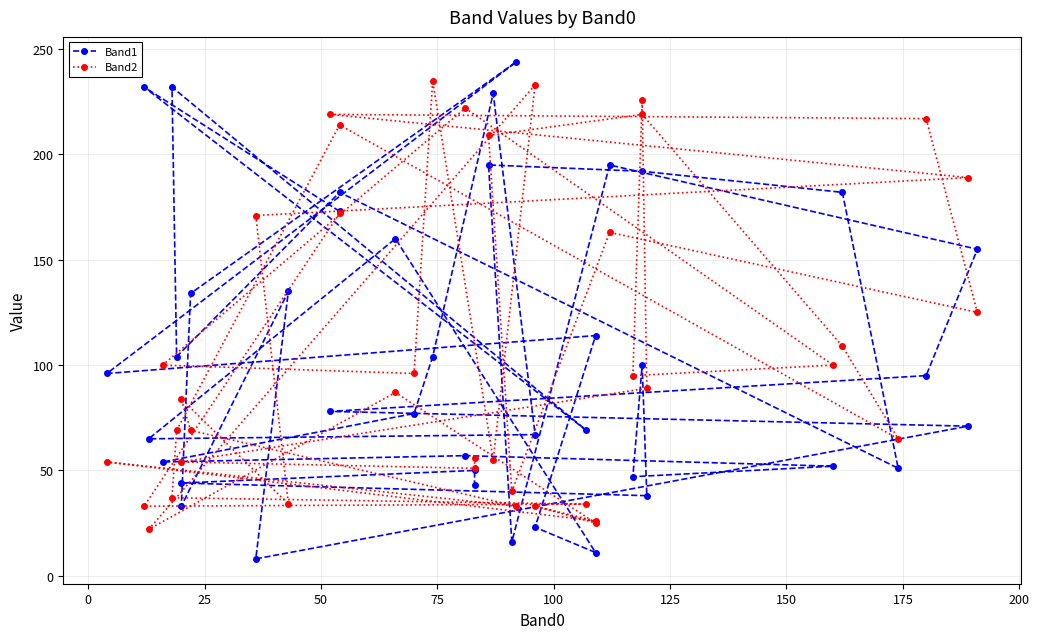

How many times do Band2 and Band1 cross each other?

13